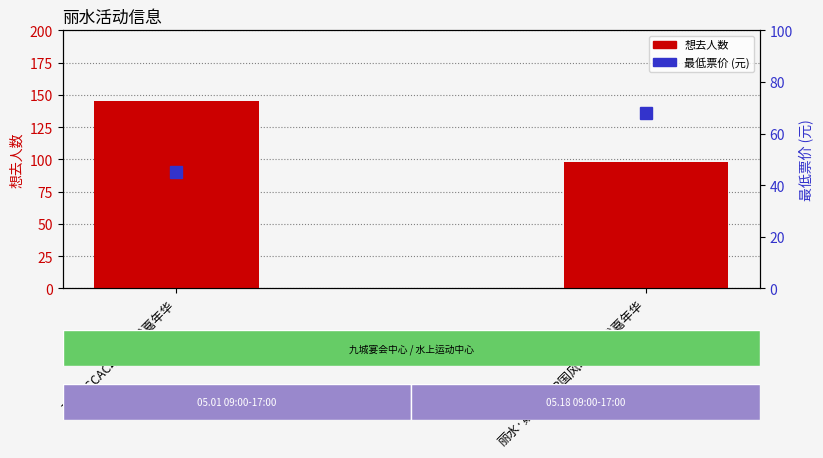

Reading left to right, list all the values displayed in this chart.

想去人数: 丽水·CCAC动漫游戏嘉年华=145	丽水·第三届HP国风动漫游戏嘉年华=98
最低票价: 丽水·CCAC动漫游戏嘉年华=45	丽水·第三届HP国风动漫游戏嘉年华=68